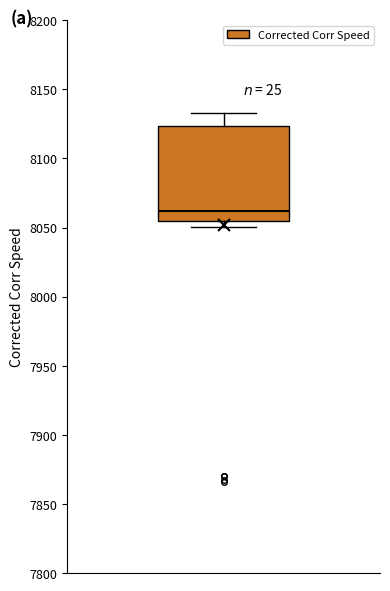

Where is the lower edge of the box on the y-axis? The values are not printed on the chart, so give them approximately, as read against the axis.

8055